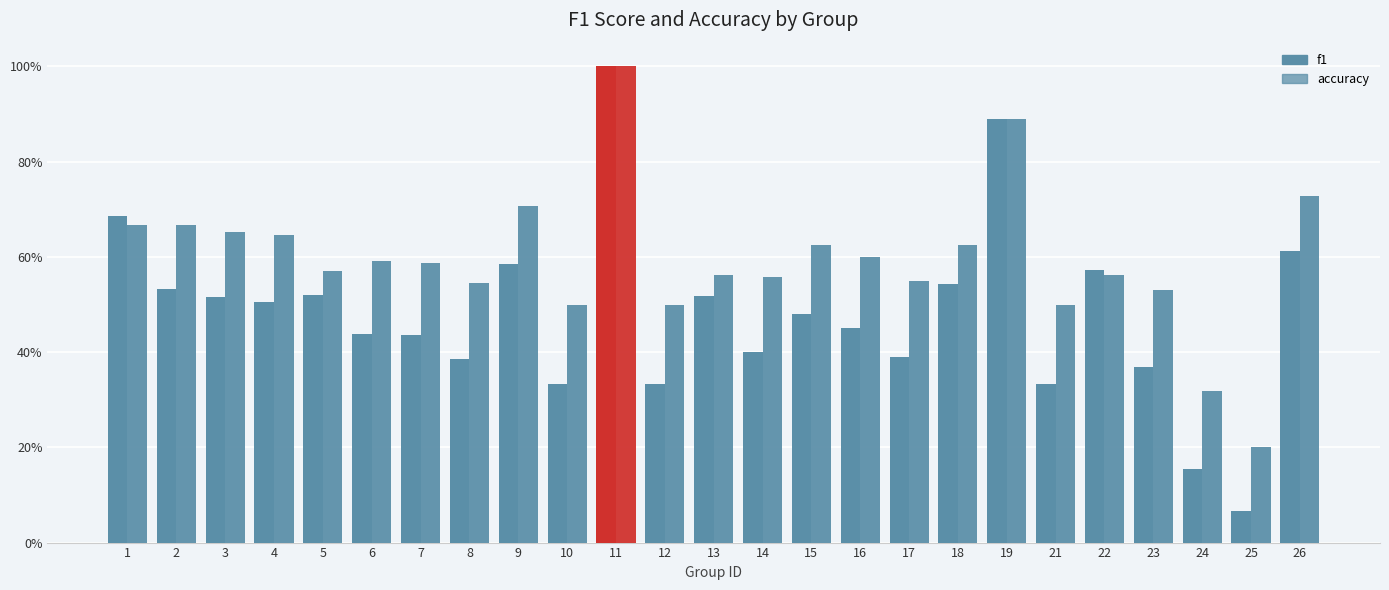

Which series has the largest range (max minus min)?

f1